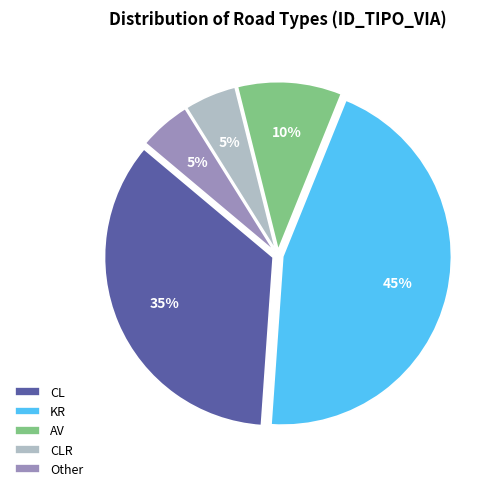

To the nearest percent, what is the average slice percentage?

20%